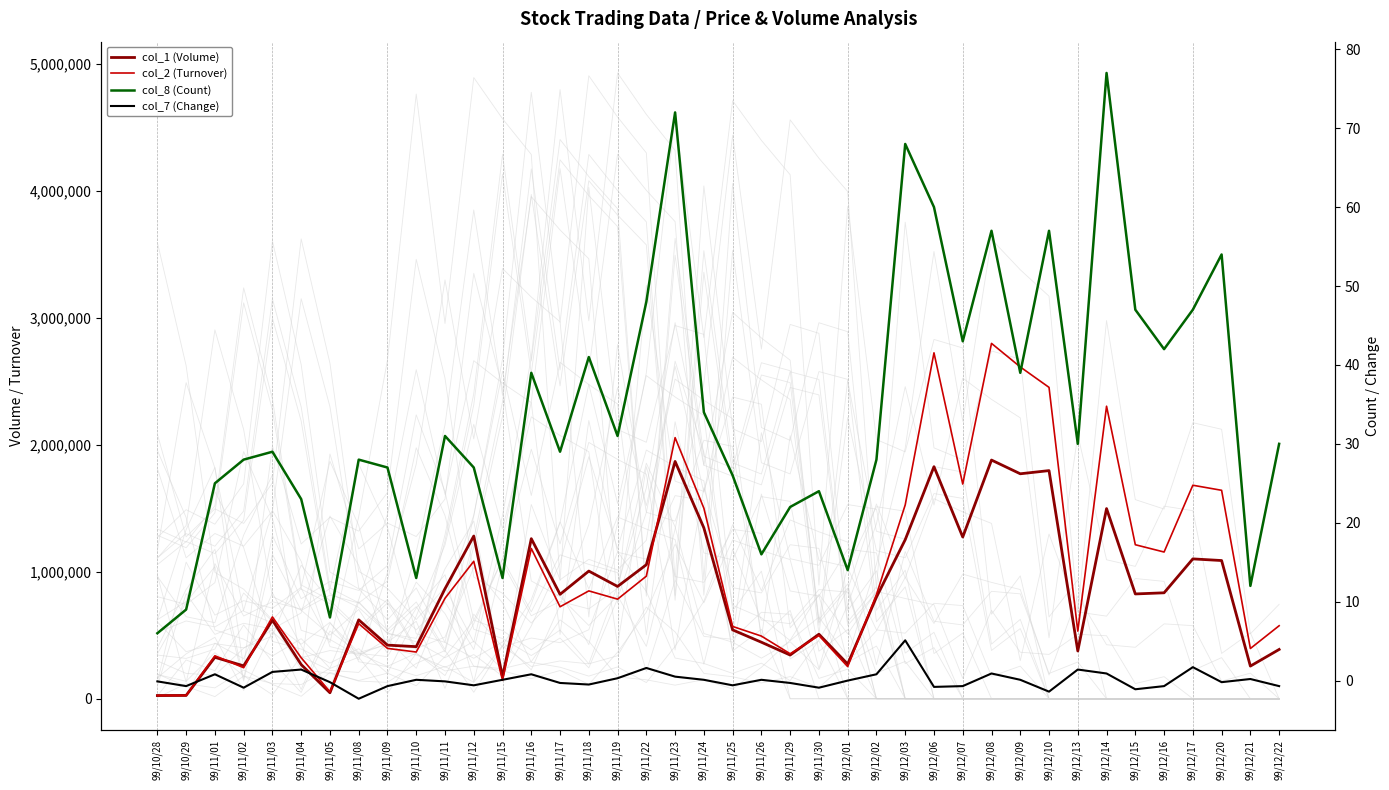

What is the spread (max minus min) of values at 99/10/28?

25560.1